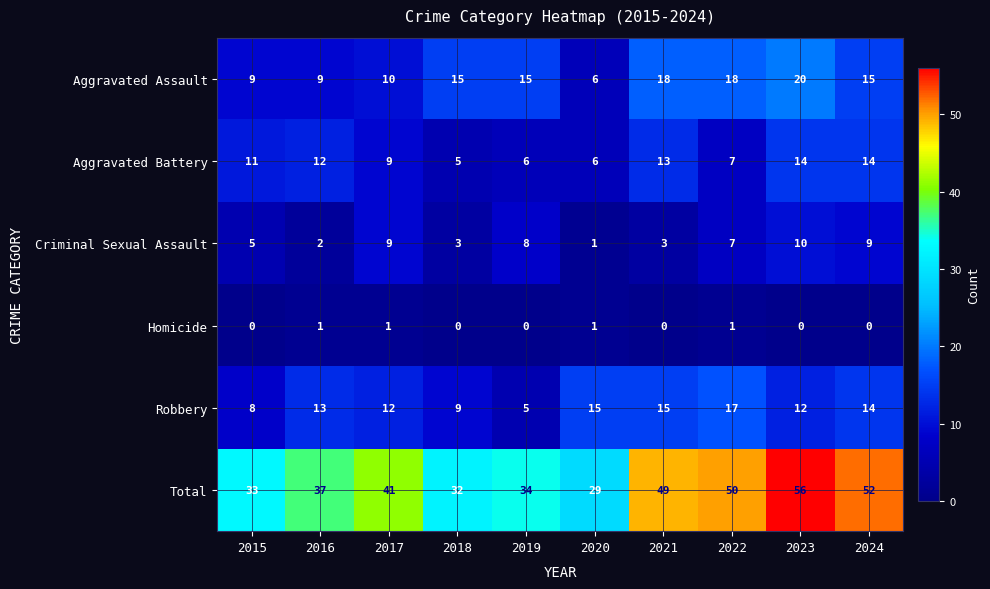

How many data points in Aggravated Assault are less than 15?

4